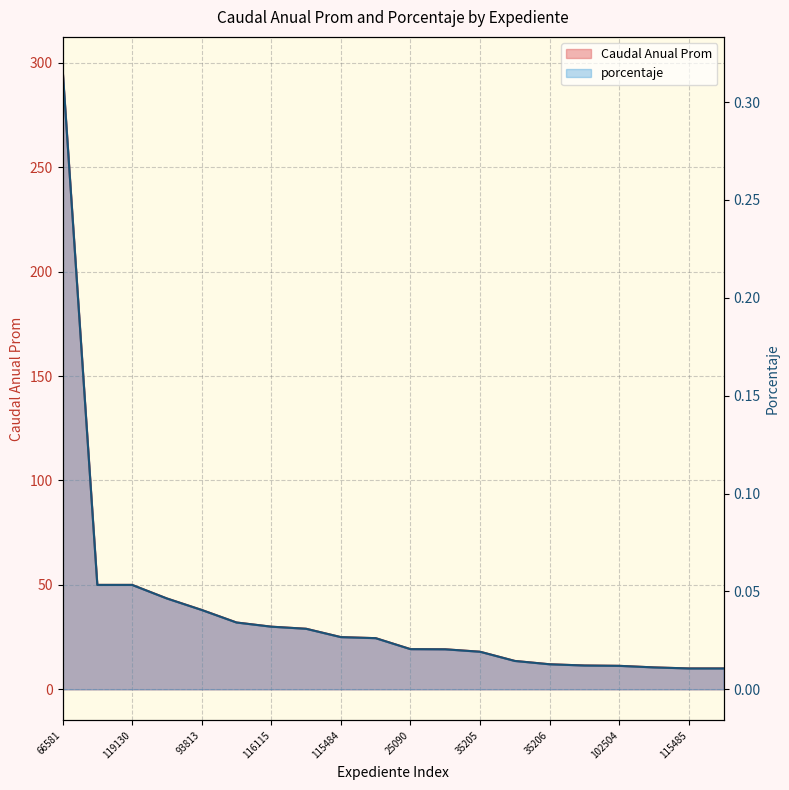

Reading right to left, list all the values displayed in this chart.

Caudal Anual Prom: 116114=10.0	115485=10.0	114416=10.5	102504=11.2	34794=11.4	35206=12.0	34793=13.6	35205=18.0	25088=19.2	25090=19.2	114415=24.5	115484=25.0	115661=29.0	116115=30.0	66580=32.0	93813=38.0	102460=43.5	119130=50.0	93811=50.0	66581=297.5
porcentaje: 116114=0.0	115485=0.0	114416=0.0	102504=0.0	34794=0.0	35206=0.0	34793=0.0	35205=0.0	25088=0.0	25090=0.0	114415=0.0	115484=0.0	115661=0.0	116115=0.0	66580=0.0	93813=0.0	102460=0.0	119130=0.1	93811=0.1	66581=0.3